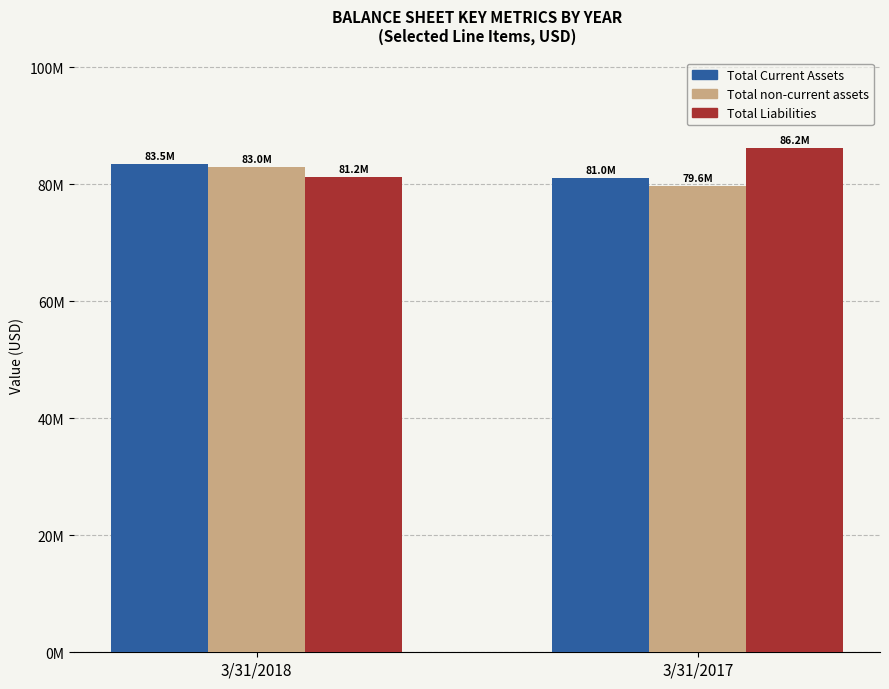

Is the value of Total non-current assets at 3/31/2017 greater than the value of Total Current Assets at 3/31/2017?

No